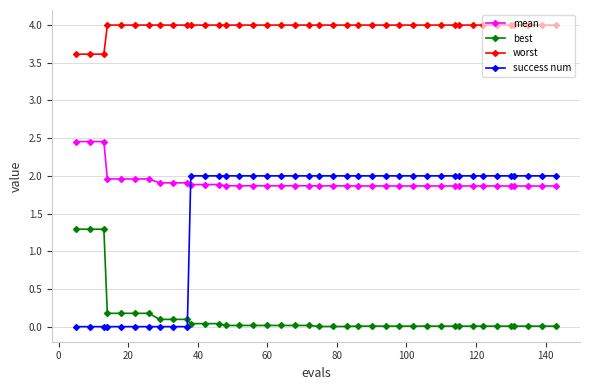

Which series has the largest total across all categories?

worst